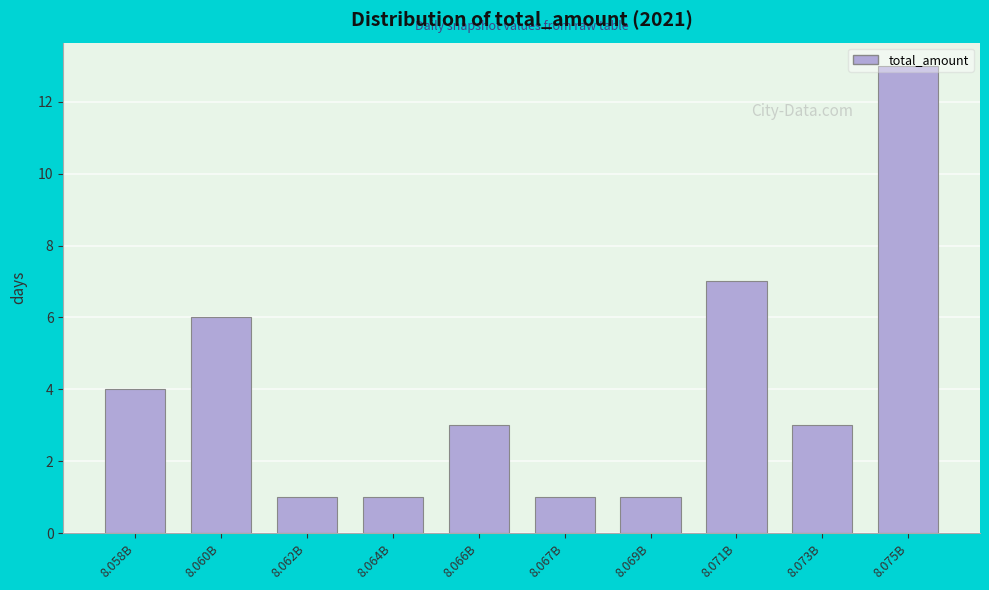

Approximately how many times larger is the value at 8.075B compared to 8.066B?

4.3